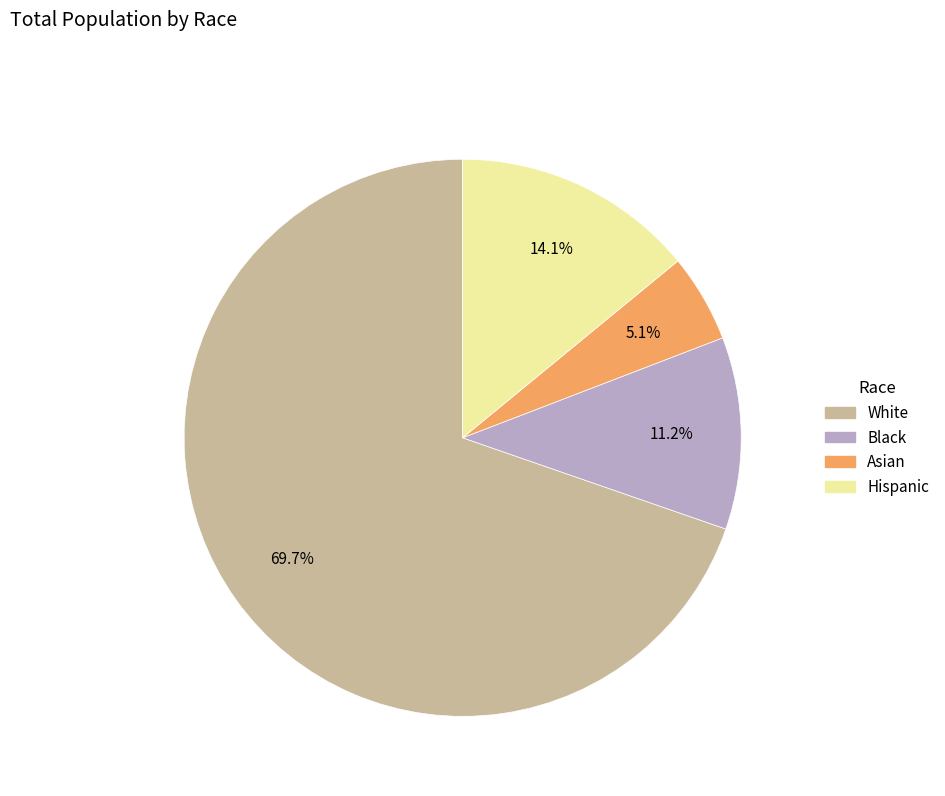

How many slices are in this pie chart?

4